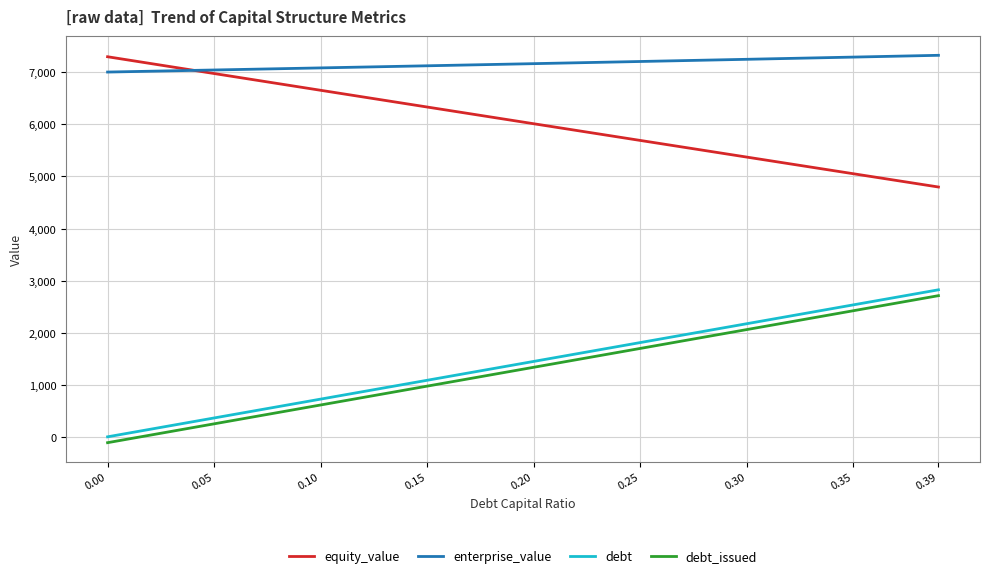

Does the chart have visible grid lines?

Yes